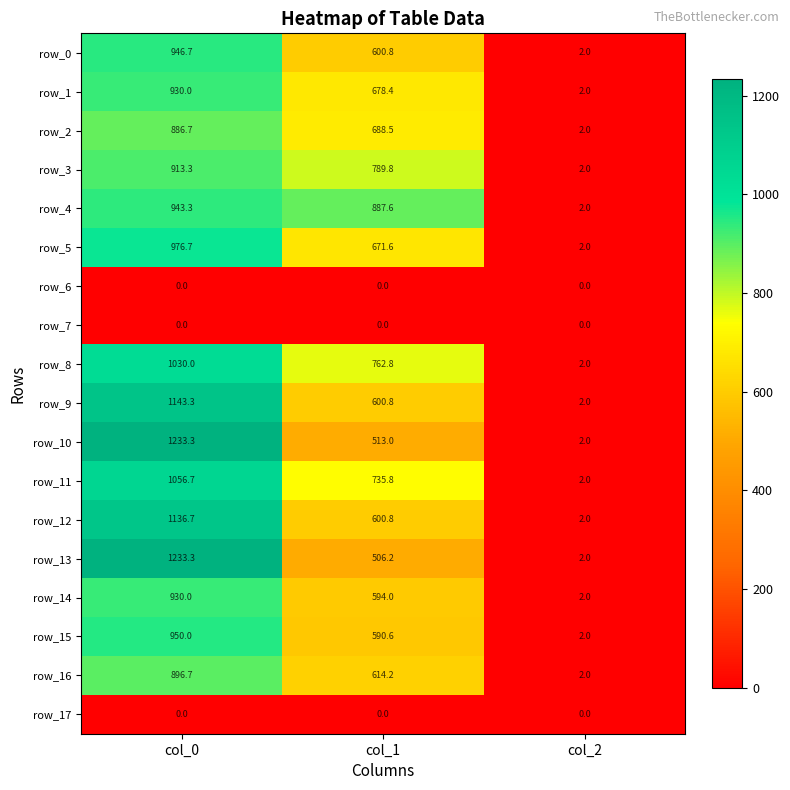

What is the sum of the row_1 values at col_0 and col_1?

1608.4